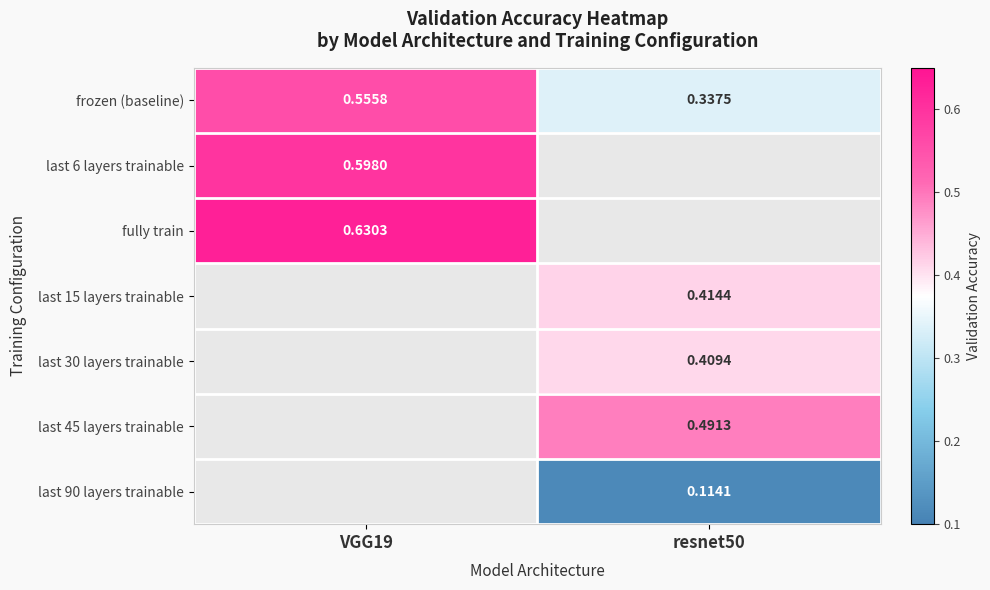

Is the value of last 30 layers trainable at resnet50 greater than the value of frozen (baseline) at VGG19?

No